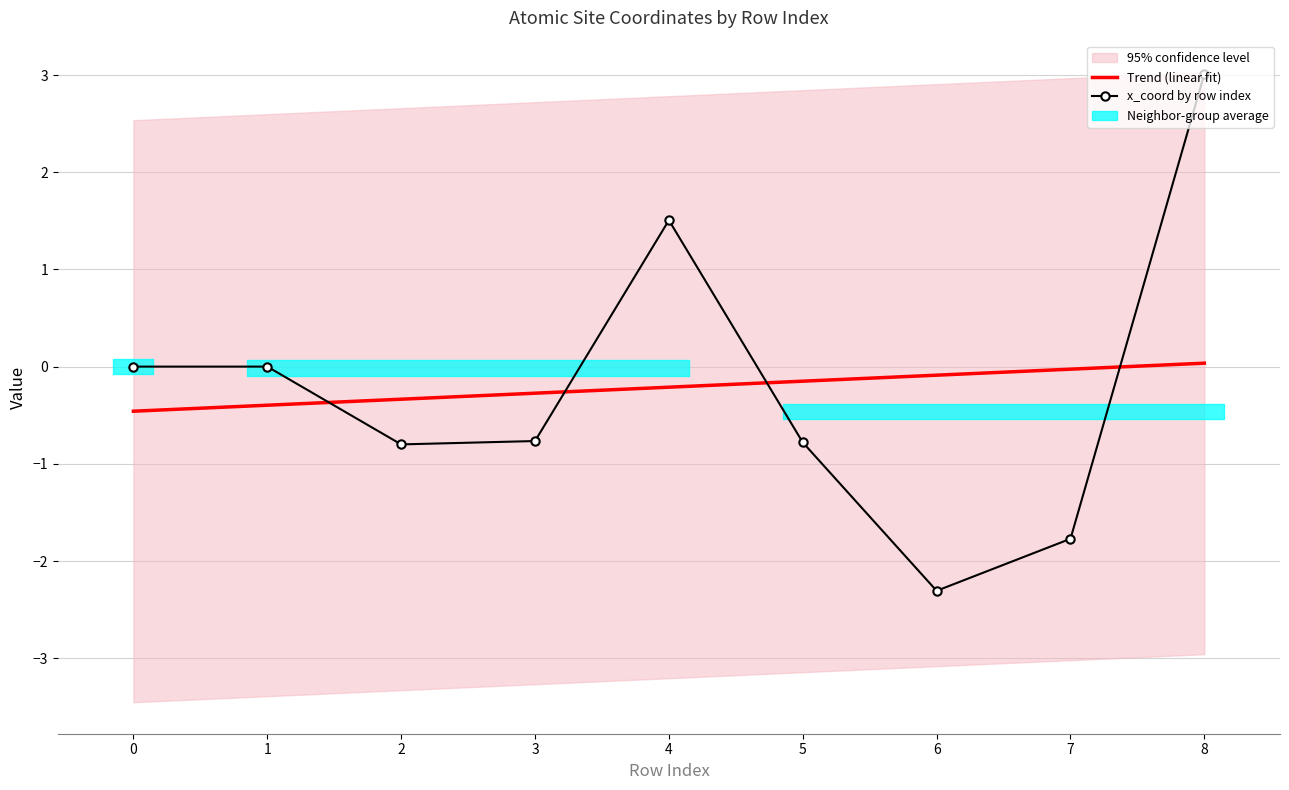

What is the difference between the x_coord by row index values at 3 and 6?

1.5